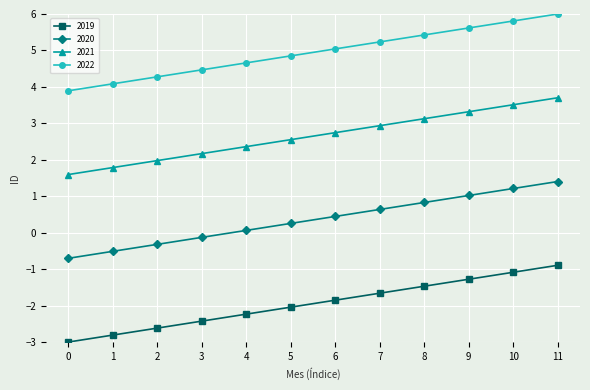

Rank the series by their maximum value, from lowest to highest.

2019, 2020, 2021, 2022